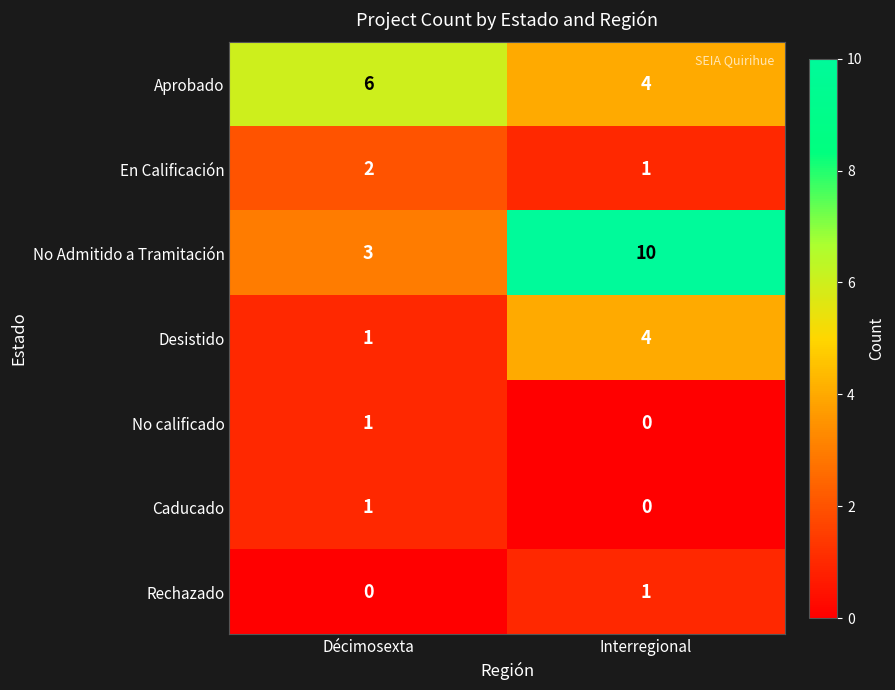

What is the approximate value of Aprobado at Interregional?

4